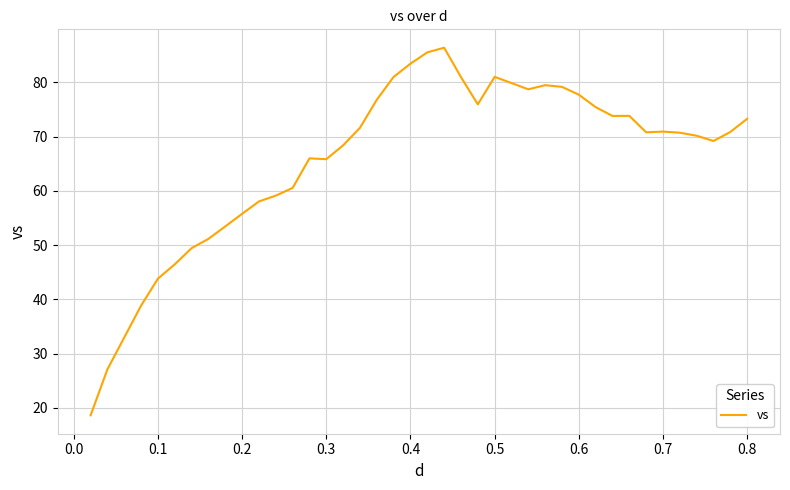

What is the difference between the maximum and minimum values?

67.8